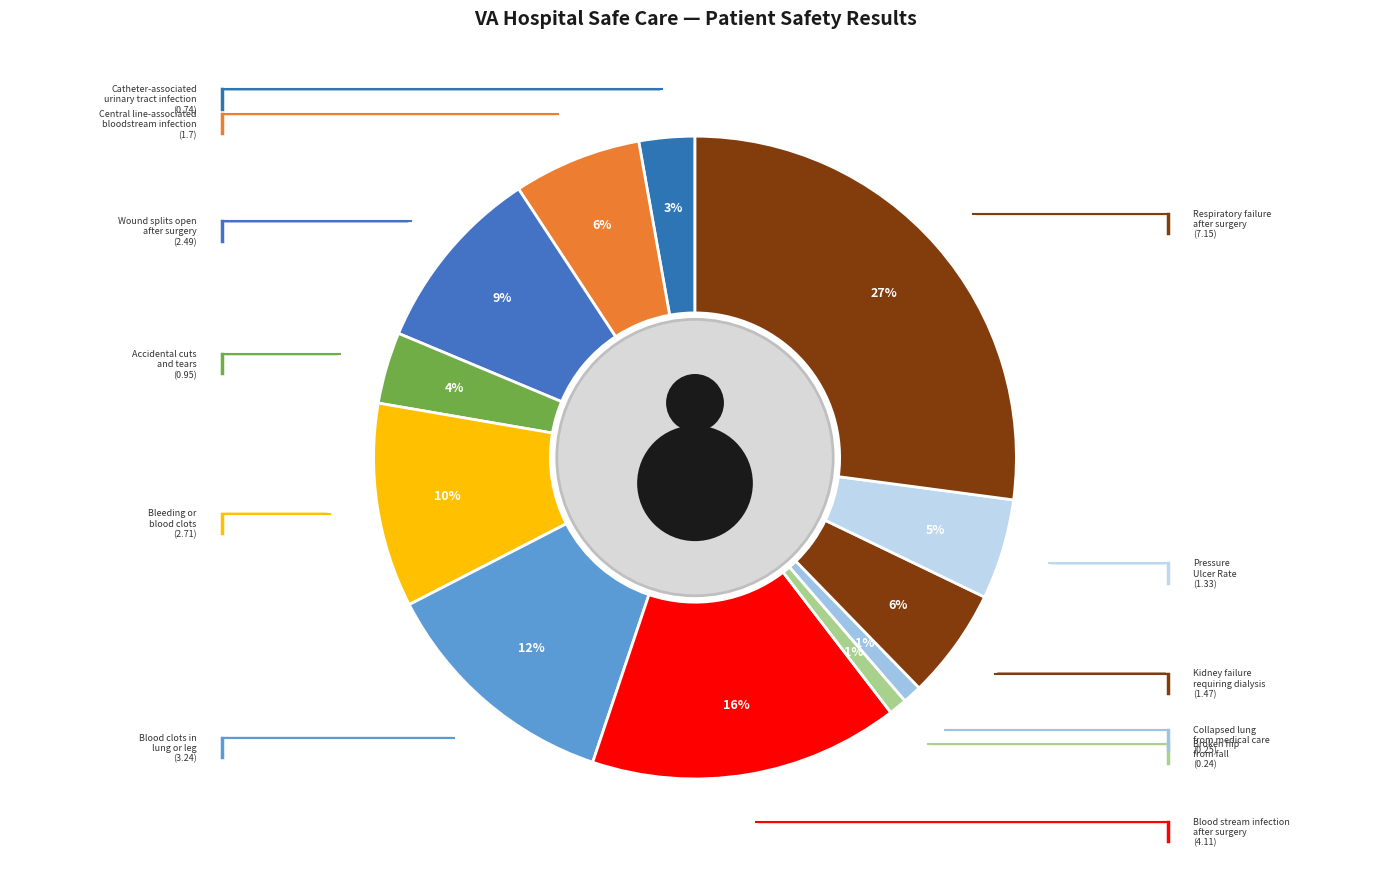

Is the sum of Accidental cuts
and tears and Kidney failure
requiring dialysis greater than half?

No